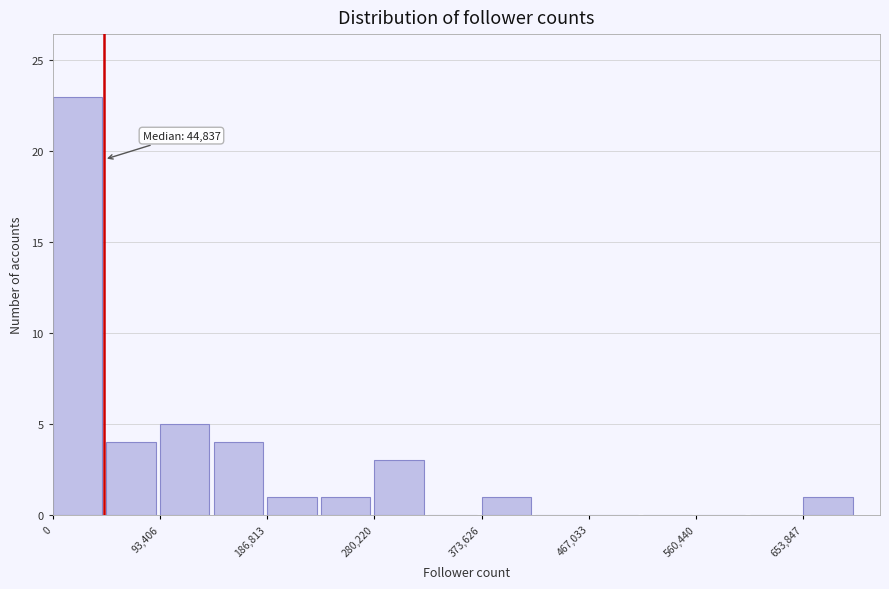

Over which range of the x-axis is the bar tallest?

0 to 50000